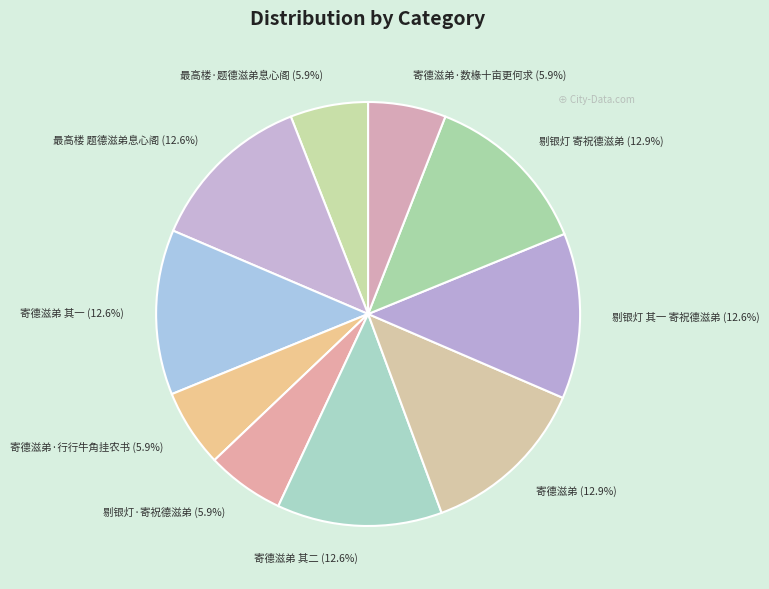

Approximately how many times larger is the value at 寄德滋弟·数椽十亩更何求 compared to 最高楼 题德滋弟息心阁?

0.5